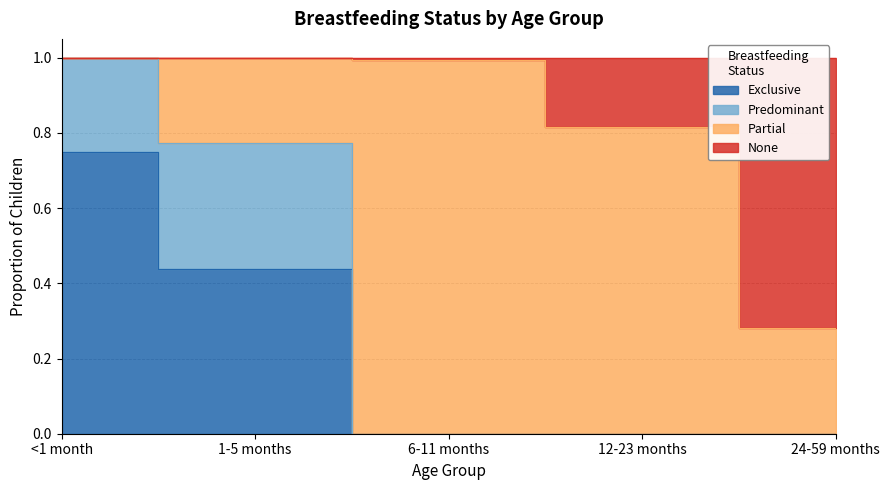

Between 24-59 months and 6-11 months, which is larger?

24-59 months